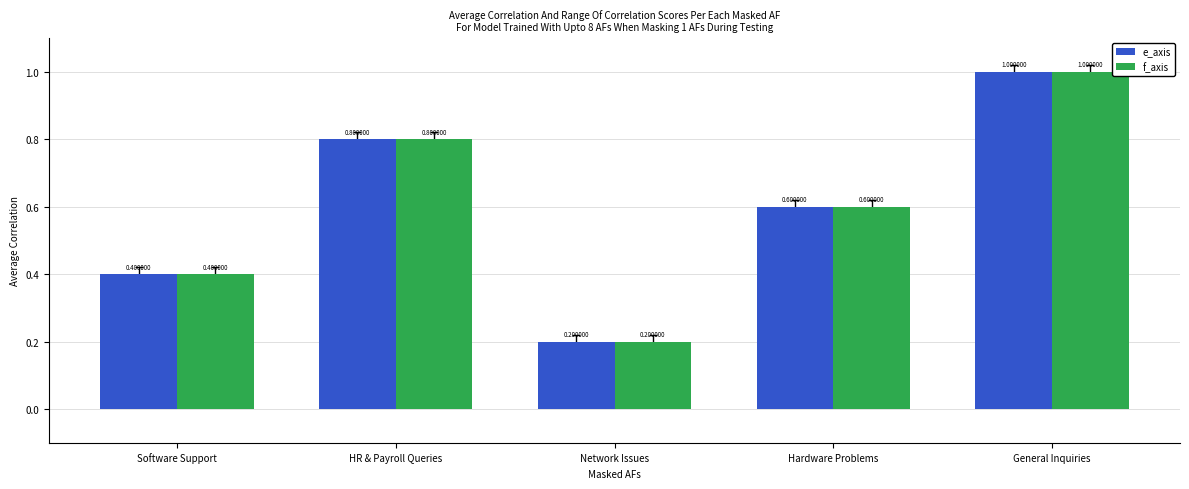

How many data points does each series have?

5